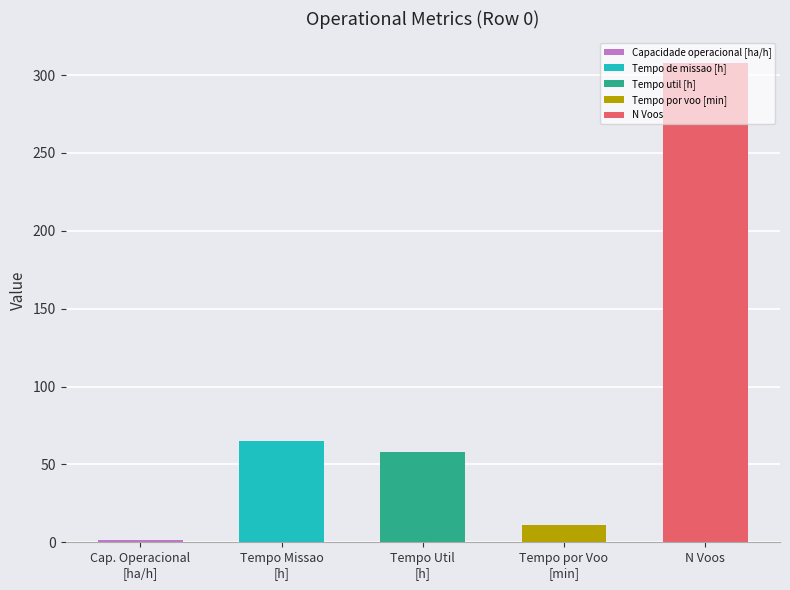

What is the value of the 5th bar from the left?

308.0